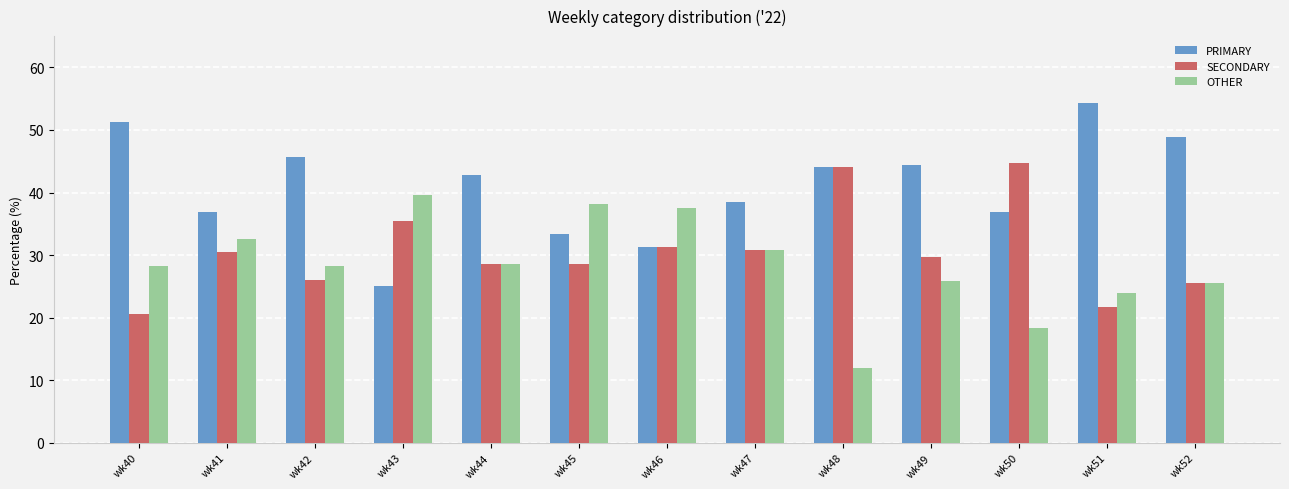

Which series has the largest total across all categories?

PRIMARY